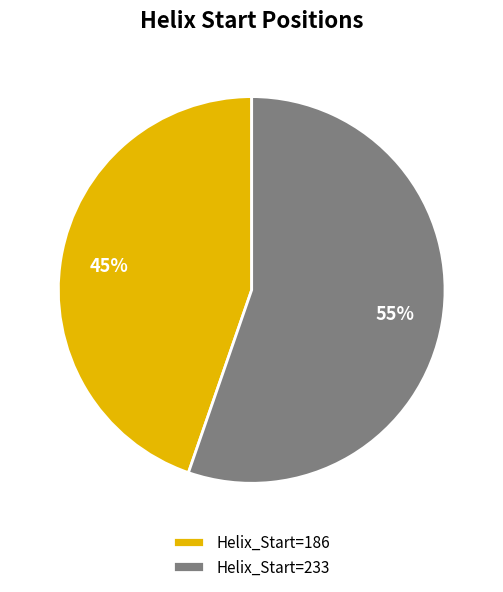

What is the largest slice in the pie chart?

Helix_Start=233